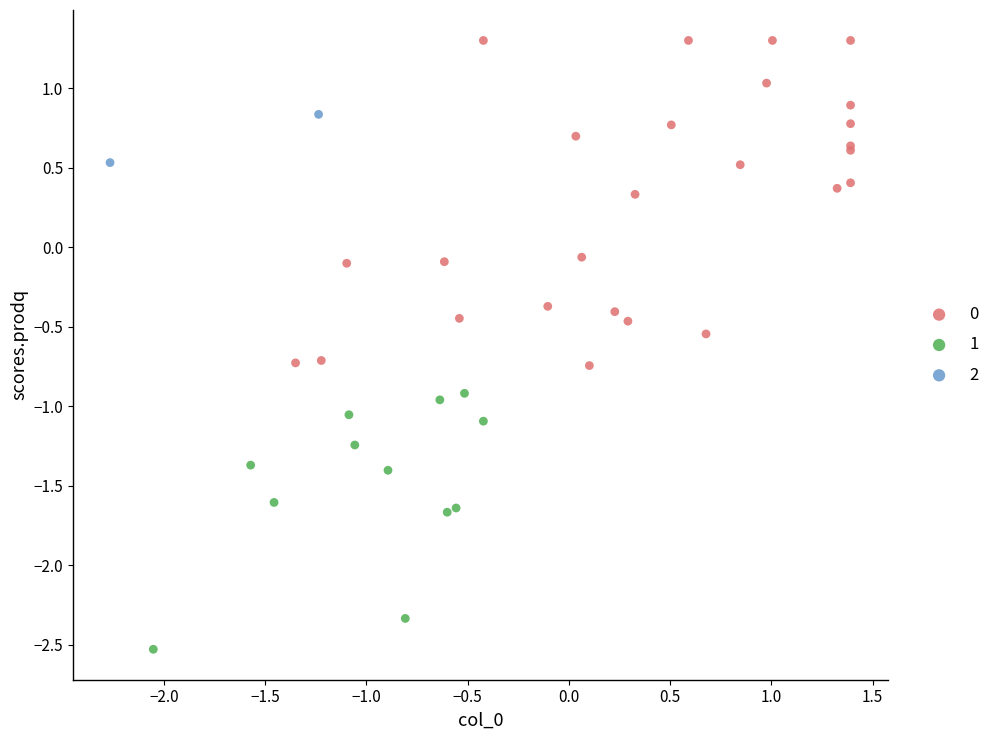

Which series has the largest Y range (max minus min)?

0